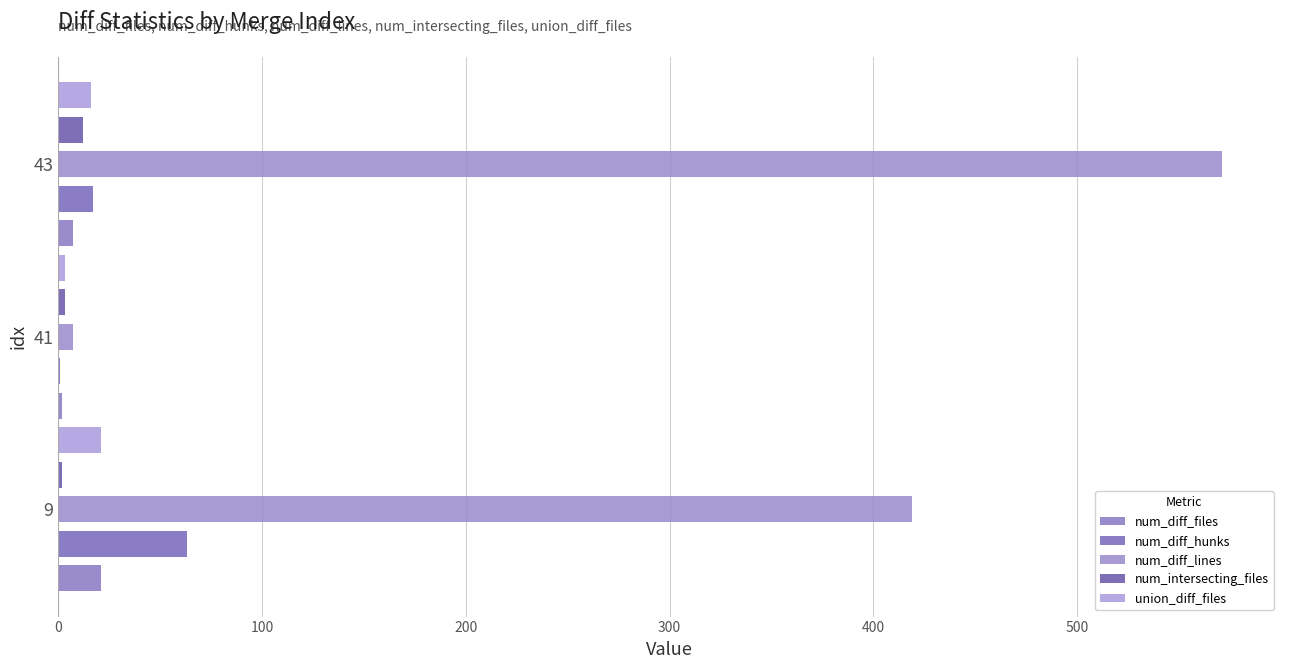

How many distinct data groups are displayed?

5